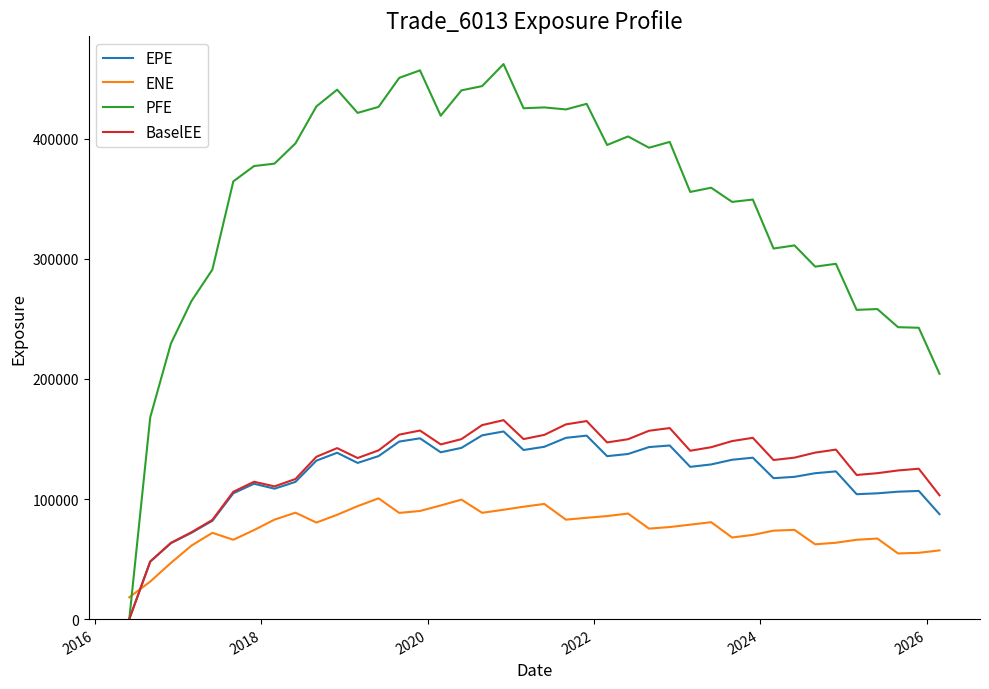

Which series has the widest spread of values?

PFE